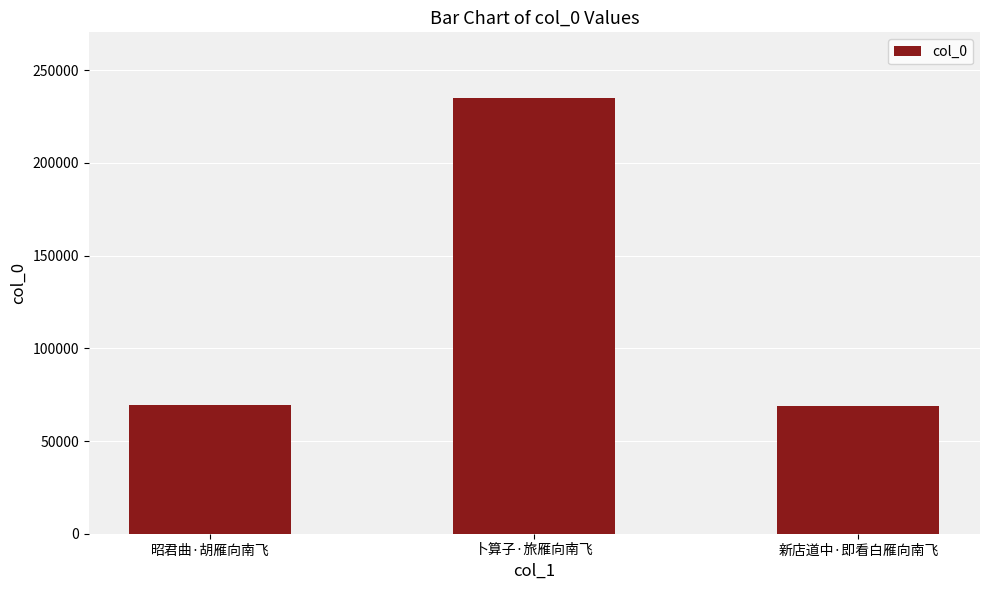

How many series are shown in this chart?

1